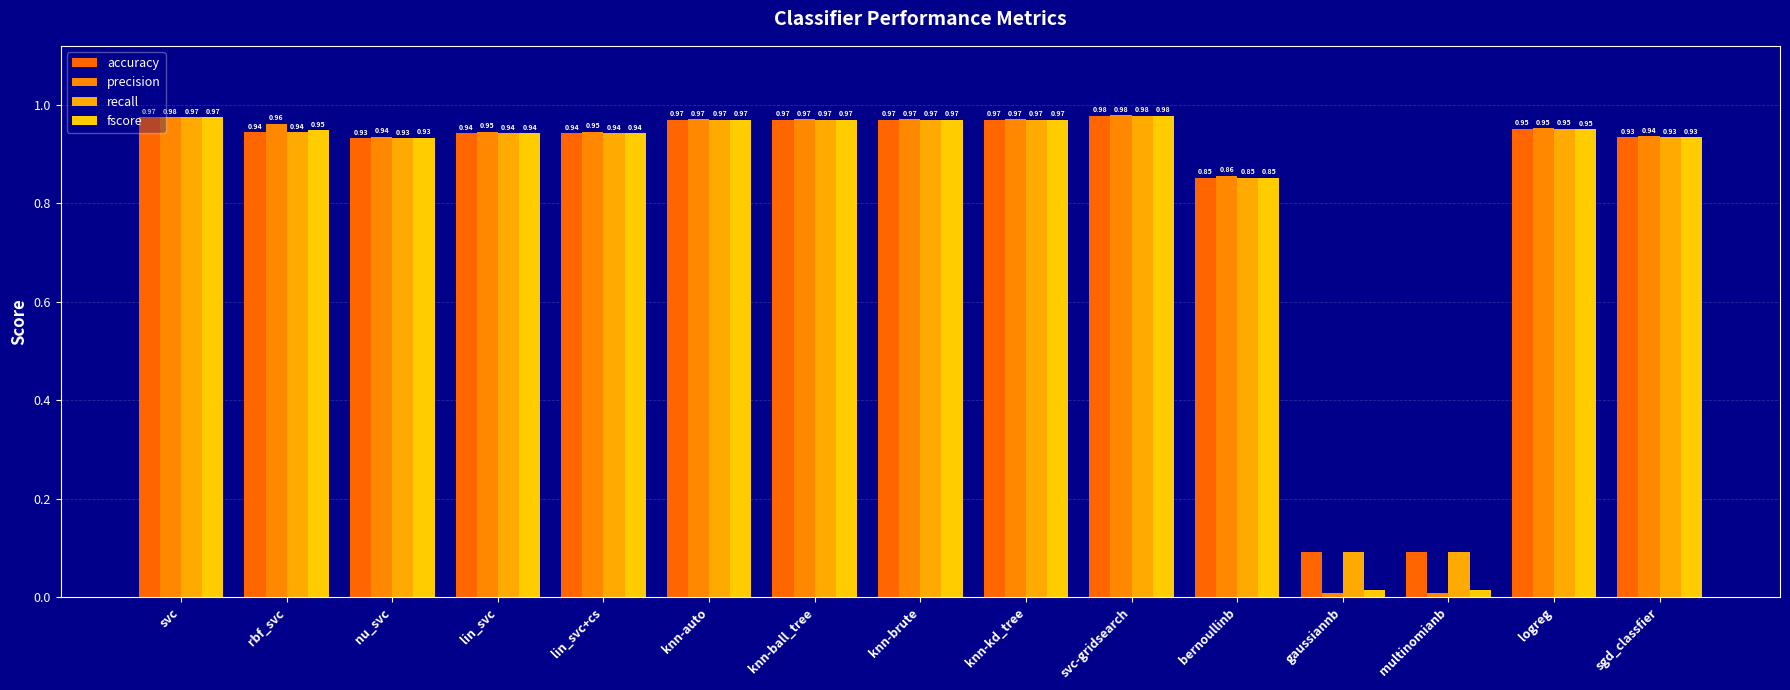

Which series has the largest total across all categories?

accuracy